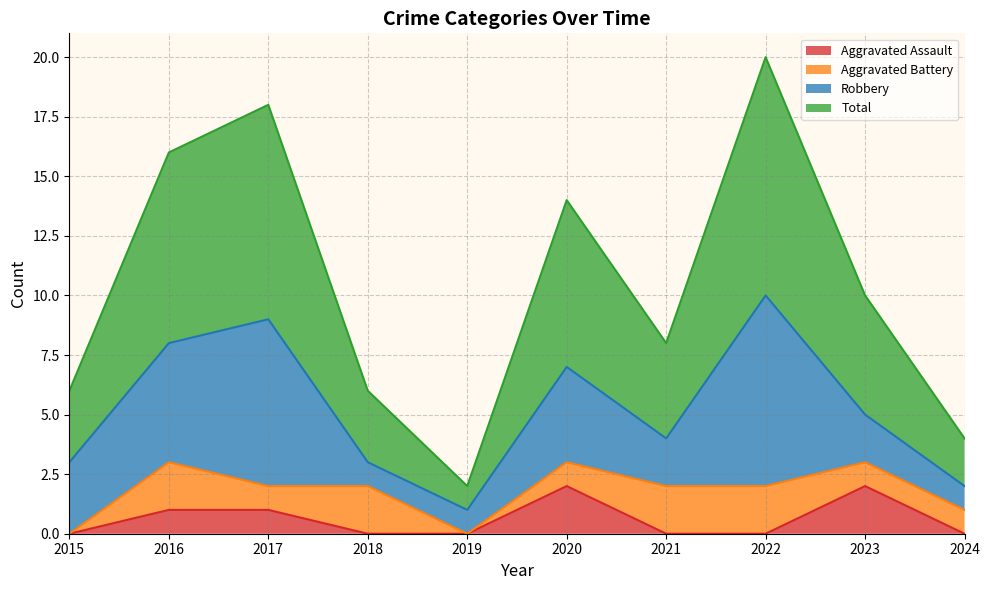

Which label corresponds to the largest value in the chart?

2022